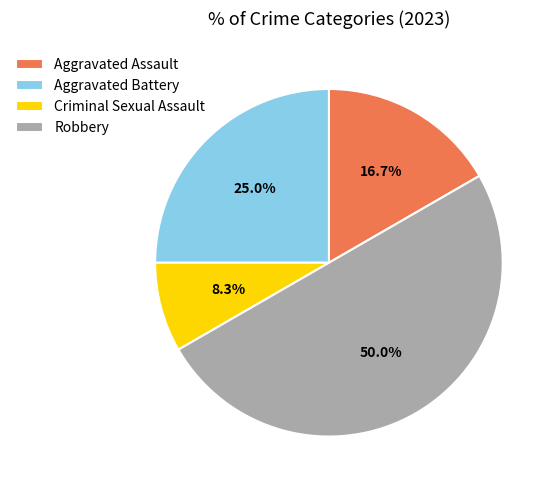

What percentage is the Criminal Sexual Assault slice, to the nearest percent?

8%